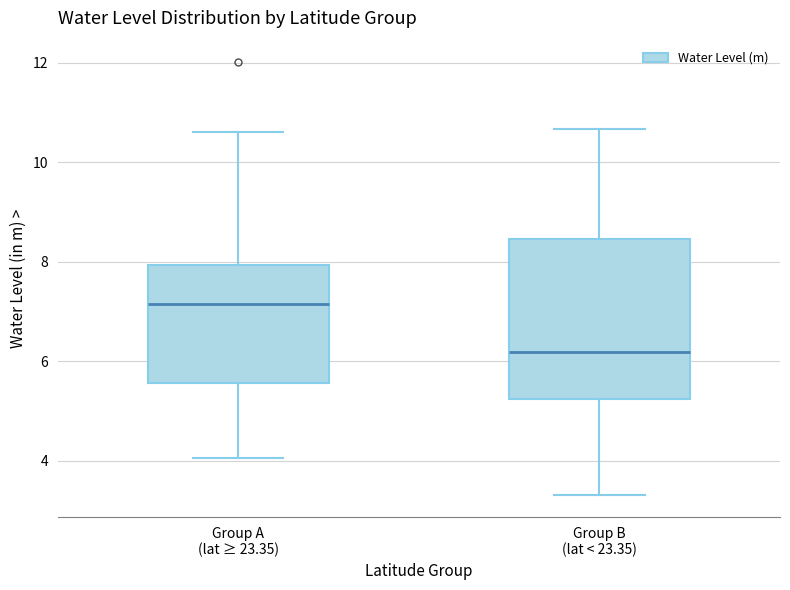

Reading left to right, transcribe this box plot: for each box, give where its median line is, the range the box spans, and where its two whiskers end, as read against the y-axis. The values are not printed on the chart, so give them approximately, as read against the axis.

Group A (lat ≥ 23.35): median 7.2, box 5.6 to 8.0, whiskers 4.0 to 10.6
Group B (lat < 23.35): median 6.2, box 5.2 to 8.4, whiskers 3.4 to 10.6